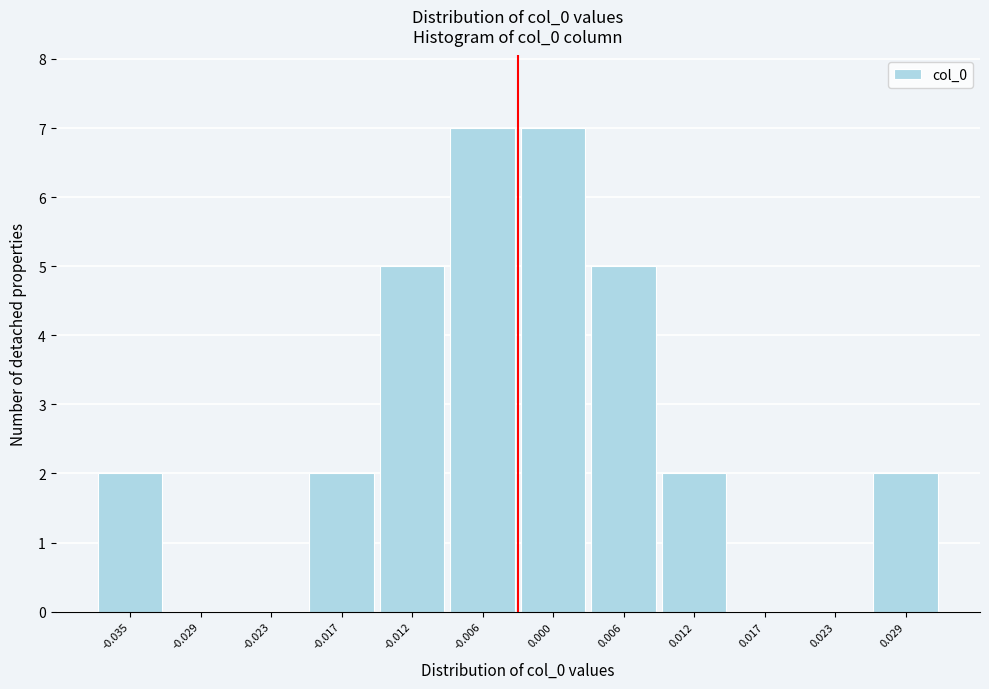

Reading left to right, list all the values displayed in this chart.

-0.035=2	-0.029=0	-0.023=0	-0.017=2	-0.012=5	-0.006=7	0.000=7	0.006=5	0.012=2	0.017=0	0.023=0	0.029=2